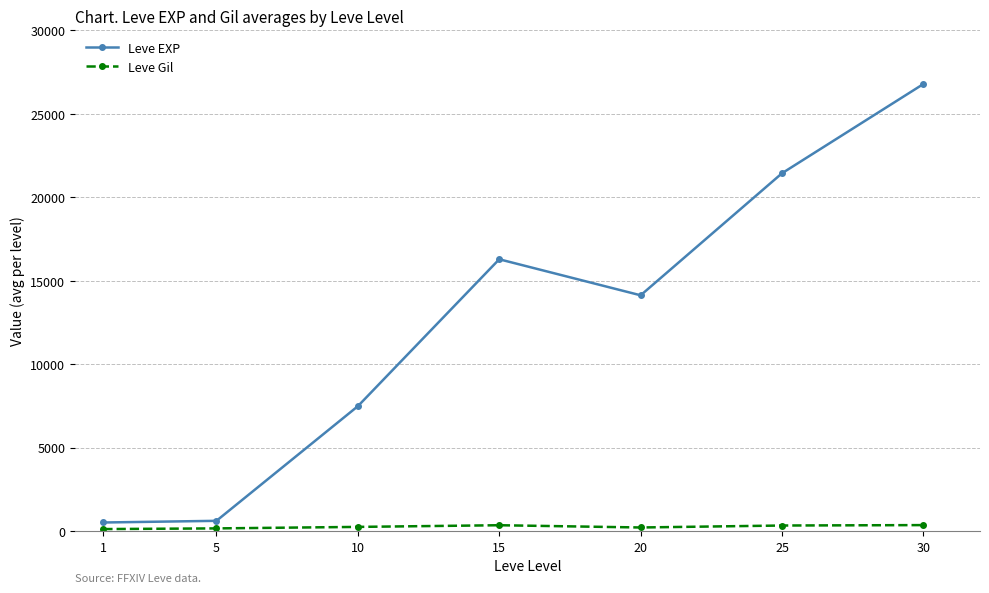

The value of Leve EXP at 5 is 607. True or false?

True